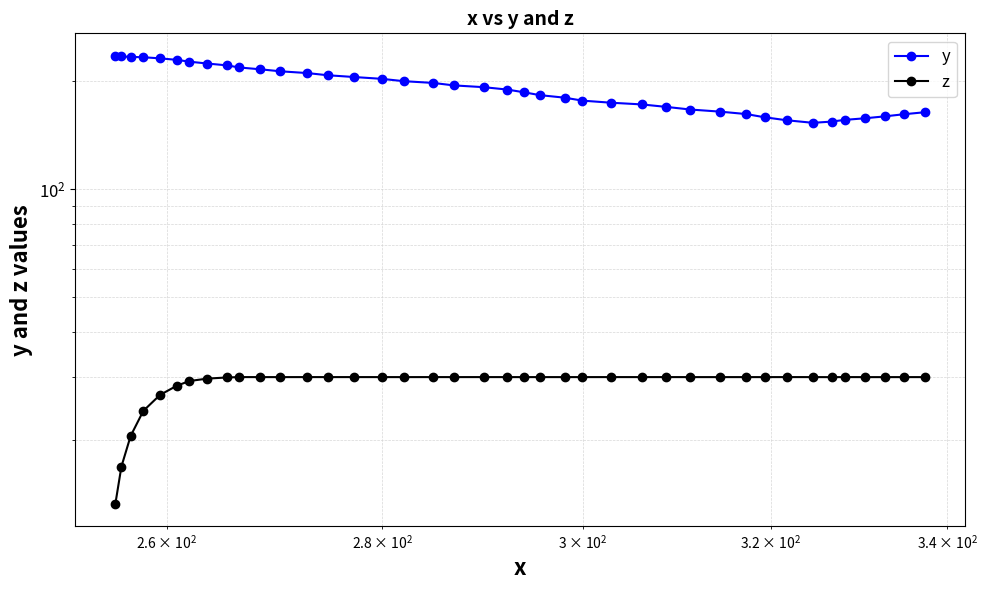

Reading left to right, transcribe all the data shown in this chart.

y: 235.3	234.2	233.6	233.0	231.4	229.2	226.5	223.8	221.2	218.2	215.7	213.0	210.6	207.7	205.3	202.9	199.9	197.6	194.6	192.4	189.4	186.2	182.8	179.9	176.5	174.1	172.2	169.5	166.7	164.5	161.9	158.6	155.6	153.1	154.3	156.0	157.6	159.5	161.7	163.8
z: 13.3	16.9	20.6	24.2	26.8	28.4	29.3	29.7	29.9	30.0	30.0	30.0	30.0	30.0	30.0	30.0	30.0	30.0	30.0	30.0	30.0	30.0	30.0	30.0	30.0	30.0	30.0	30.0	30.0	30.0	30.0	30.0	30.0	30.0	30.0	30.0	30.0	30.0	30.0	30.0